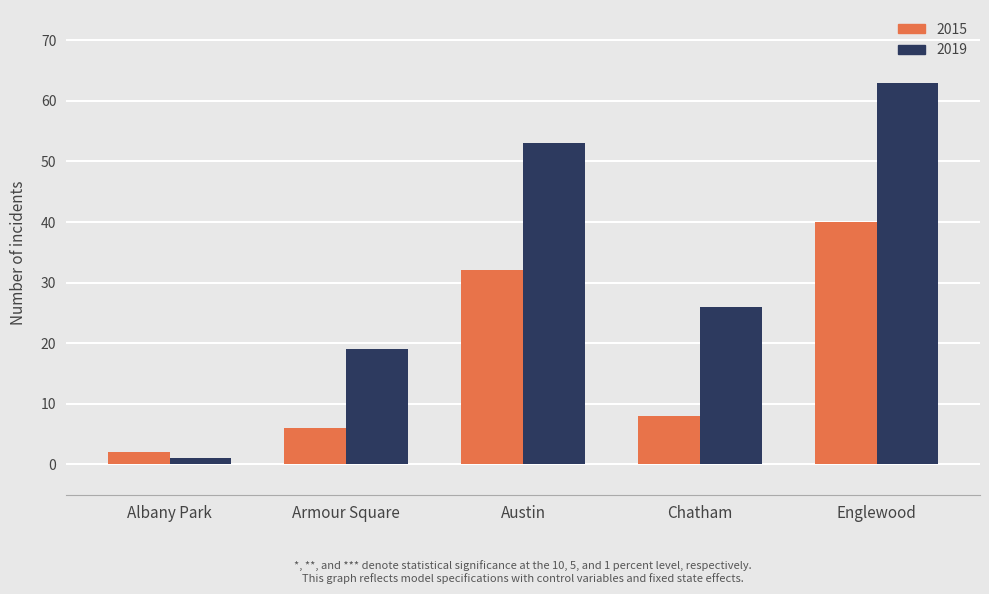

What is the label of the 3rd bar from the right?

Austin